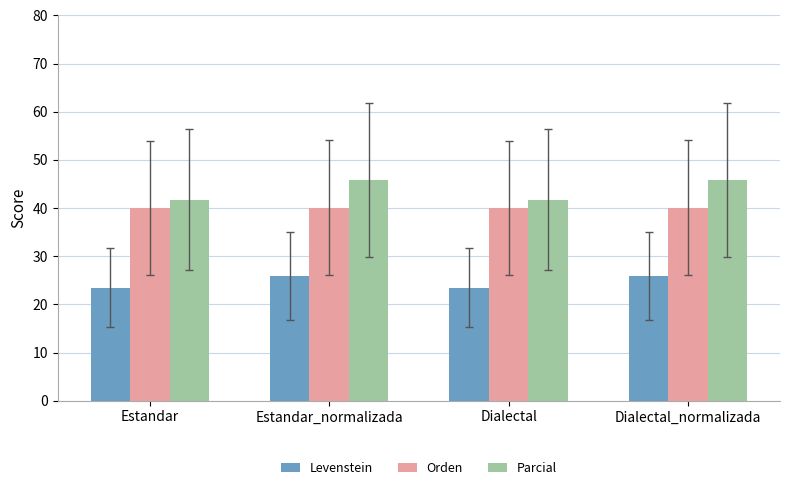

The Orden series shows 59.3 at Estandar_normalizada. True or false?

False